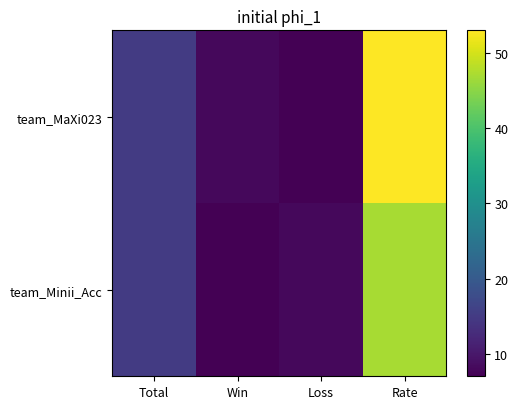

What is the smallest value displayed?

7